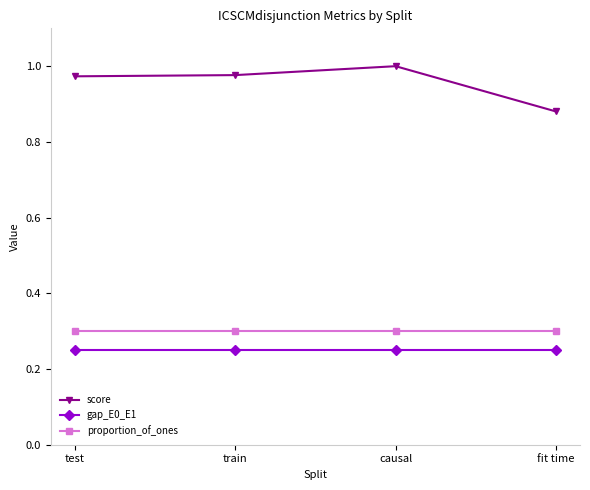

True or false: score and gap_E0_E1 cross at least once.

False